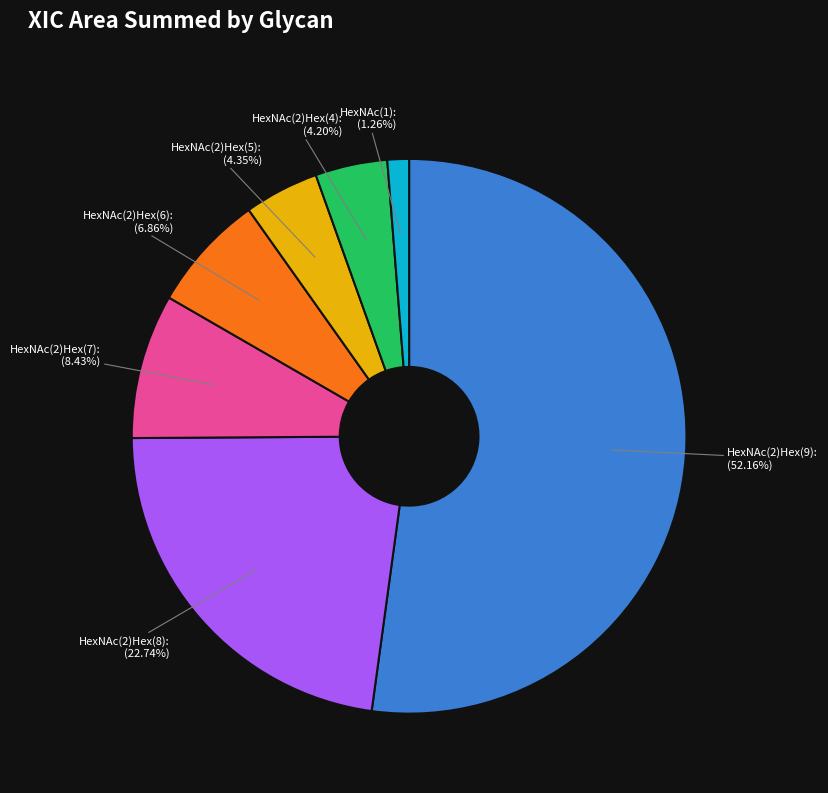

Which category has the smallest portion of the pie?

HexNAc(1)